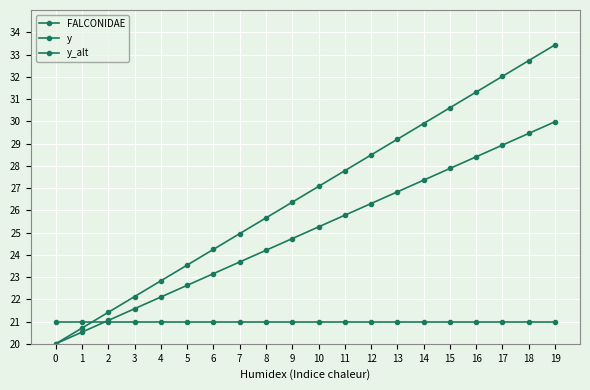

At which category is the sum across all series the highest?

19